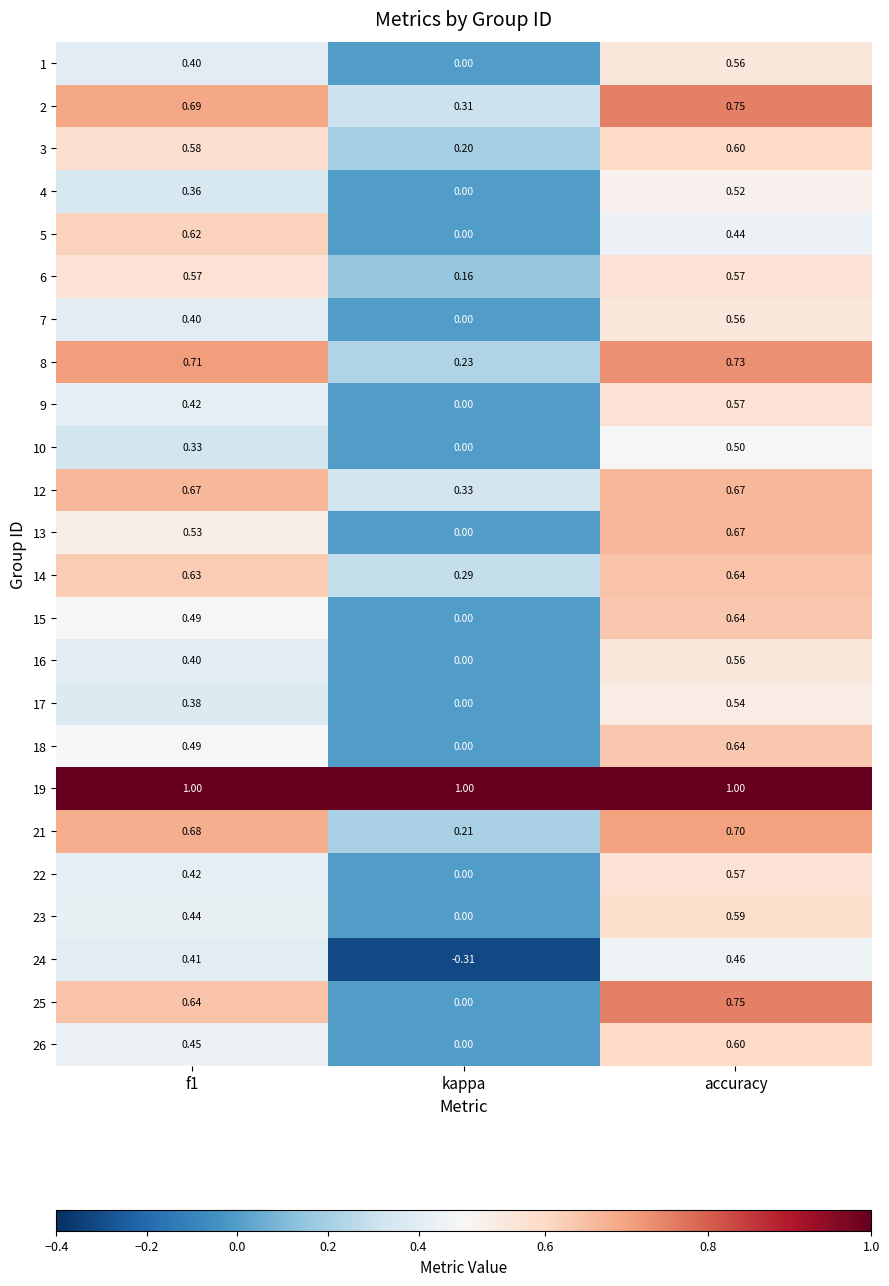

Which category has the lowest value in the 14 series?

kappa